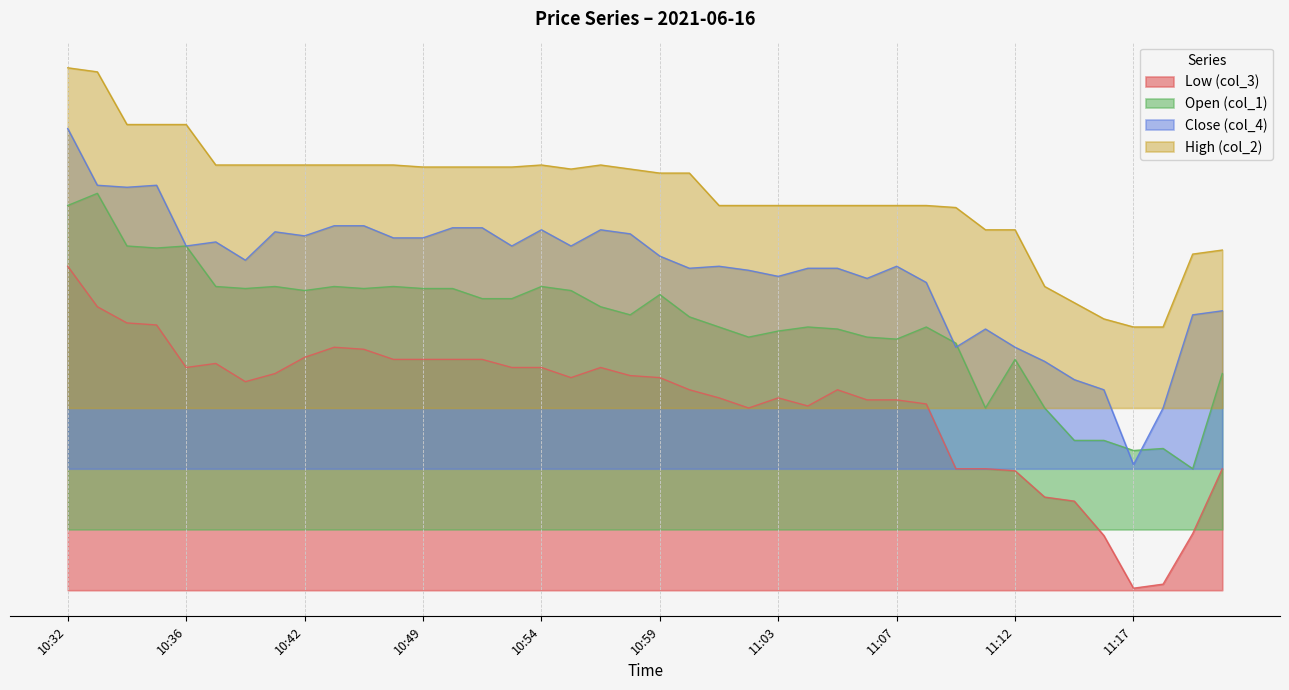

What is the total value across all series at 10:36?

34.0